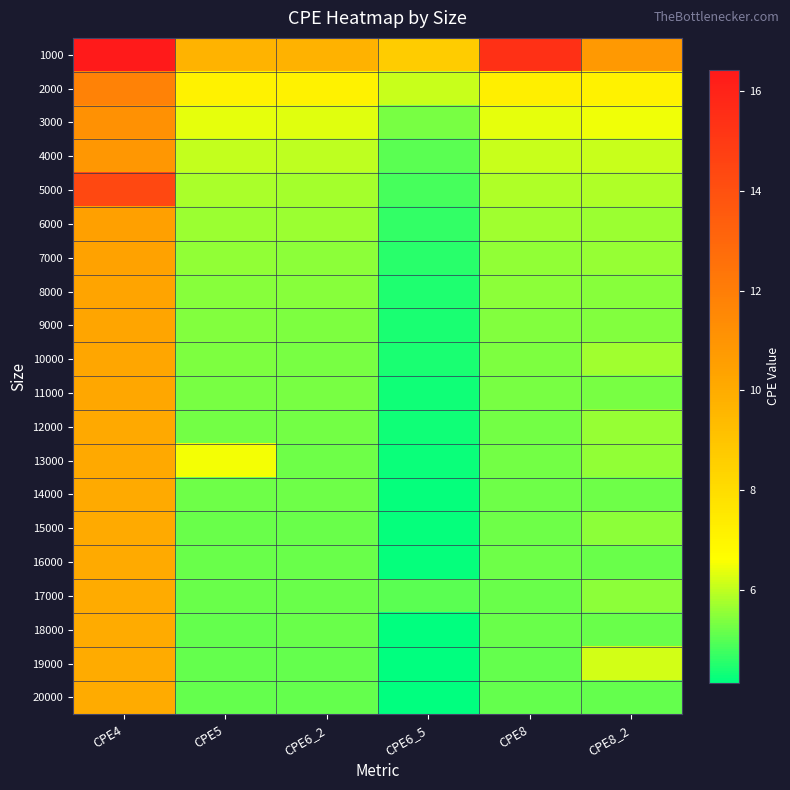

Reading left to right, extract all data points from this chart.

1000: CPE4=16.4	CPE5=9.7	CPE6_2=9.7	CPE6_5=8.7	CPE8=15.4	CPE8_2=10.8
2000: CPE4=11.8	CPE5=7.1	CPE6_2=7.1	CPE6_5=6.1	CPE8=7.2	CPE8_2=7.1
3000: CPE4=11.1	CPE5=6.4	CPE6_2=6.3	CPE6_5=5.3	CPE8=6.4	CPE8_2=6.5
4000: CPE4=10.9	CPE5=6.0	CPE6_2=6.0	CPE6_5=5.0	CPE8=6.1	CPE8_2=6.1
5000: CPE4=14.4	CPE5=5.8	CPE6_2=5.8	CPE6_5=4.8	CPE8=5.8	CPE8_2=5.8
6000: CPE4=10.5	CPE5=5.7	CPE6_2=5.6	CPE6_5=4.6	CPE8=5.7	CPE8_2=5.7
7000: CPE4=10.4	CPE5=5.5	CPE6_2=5.5	CPE6_5=4.5	CPE8=5.6	CPE8_2=5.6
8000: CPE4=10.3	CPE5=5.5	CPE6_2=5.4	CPE6_5=4.5	CPE8=5.5	CPE8_2=5.5
9000: CPE4=10.3	CPE5=5.4	CPE6_2=5.4	CPE6_5=4.4	CPE8=5.4	CPE8_2=5.4
10000: CPE4=10.2	CPE5=5.3	CPE6_2=5.3	CPE6_5=4.4	CPE8=5.4	CPE8_2=5.7
11000: CPE4=10.2	CPE5=5.3	CPE6_2=5.3	CPE6_5=4.3	CPE8=5.3	CPE8_2=5.3
12000: CPE4=10.1	CPE5=5.3	CPE6_2=5.3	CPE6_5=4.3	CPE8=5.3	CPE8_2=5.6
13000: CPE4=10.1	CPE5=6.5	CPE6_2=5.2	CPE6_5=4.2	CPE8=5.2	CPE8_2=5.6
14000: CPE4=10.1	CPE5=5.2	CPE6_2=5.2	CPE6_5=4.2	CPE8=5.2	CPE8_2=5.2
15000: CPE4=10.1	CPE5=5.2	CPE6_2=5.2	CPE6_5=4.2	CPE8=5.2	CPE8_2=5.5
16000: CPE4=10.0	CPE5=5.2	CPE6_2=5.2	CPE6_5=4.2	CPE8=5.2	CPE8_2=5.2
17000: CPE4=10.0	CPE5=5.2	CPE6_2=5.1	CPE6_5=5.0	CPE8=5.2	CPE8_2=5.5
18000: CPE4=10.0	CPE5=5.1	CPE6_2=5.1	CPE6_5=4.2	CPE8=5.1	CPE8_2=5.1
19000: CPE4=10.0	CPE5=5.1	CPE6_2=5.1	CPE6_5=4.1	CPE8=5.1	CPE8_2=6.2
20000: CPE4=10.0	CPE5=5.1	CPE6_2=5.1	CPE6_5=4.1	CPE8=5.1	CPE8_2=5.1